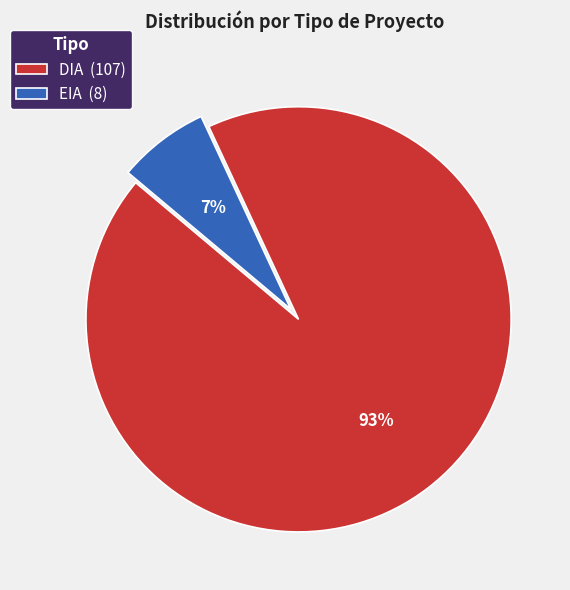

To the nearest percent, what percentage of the pie is EIA?

7%